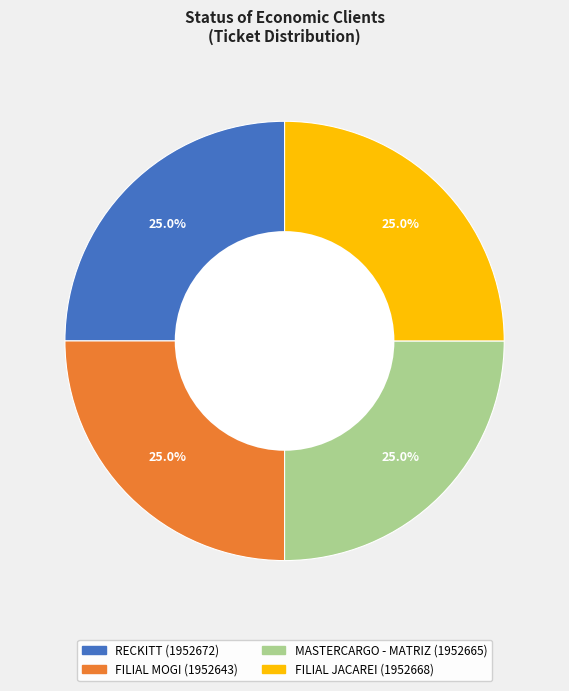

Does FILIAL MOGI account for over 50% of the chart?

No